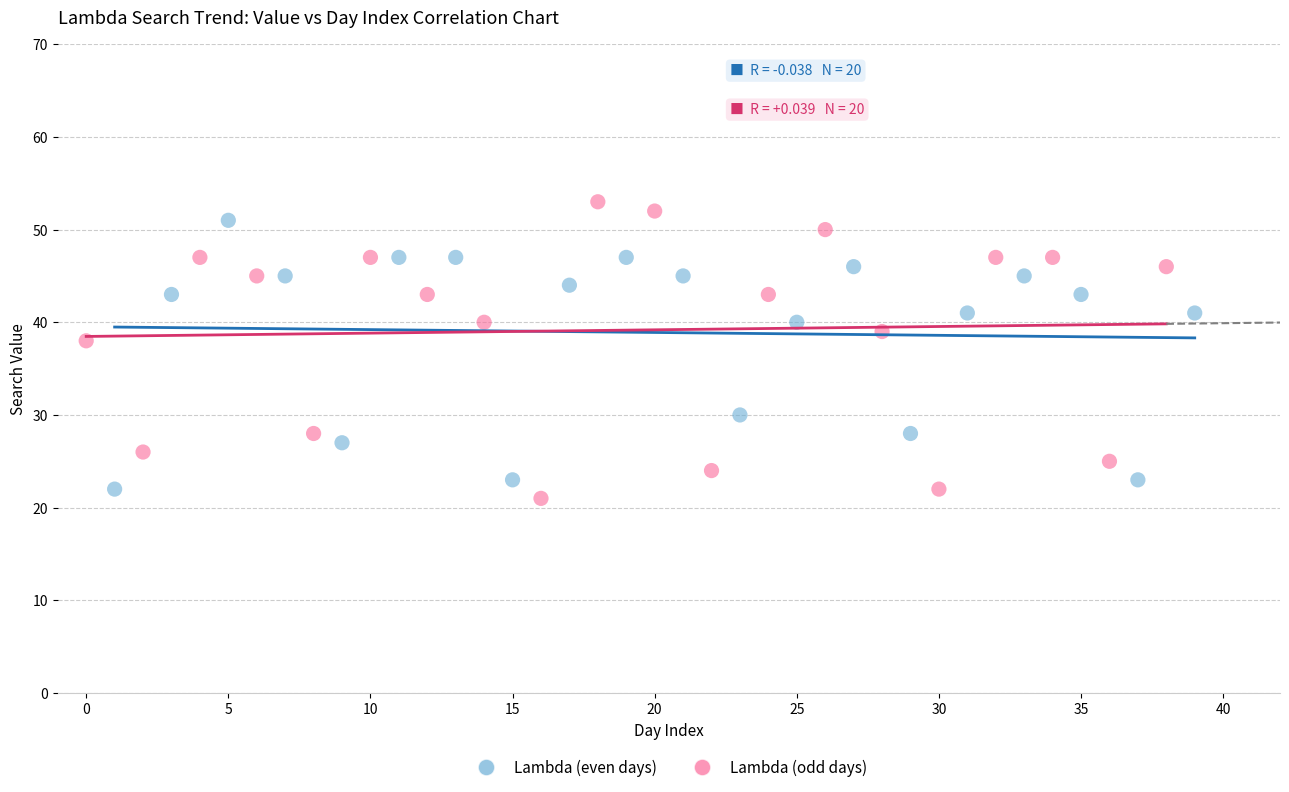

Which series contains the highest Y value?

Lambda (odd days)